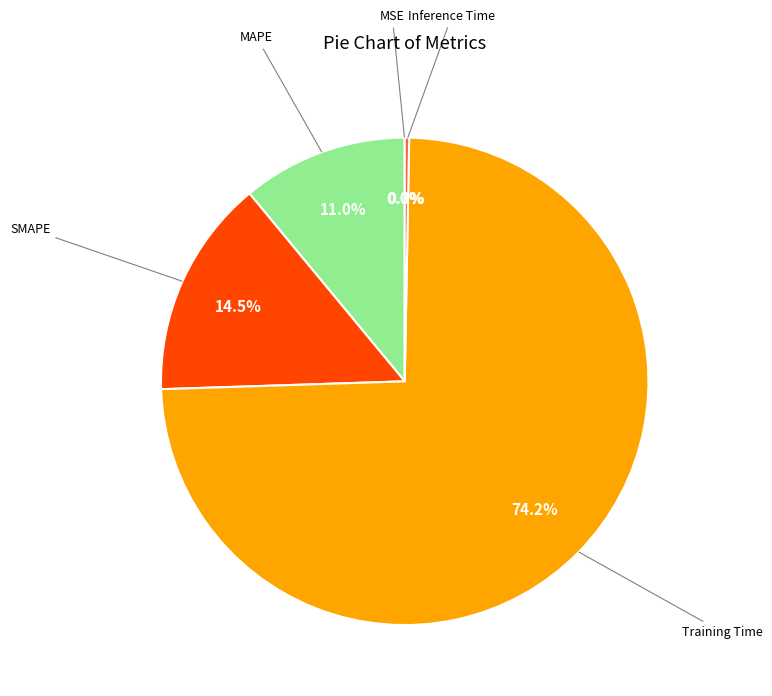

Is there a majority slice in this chart?

Yes